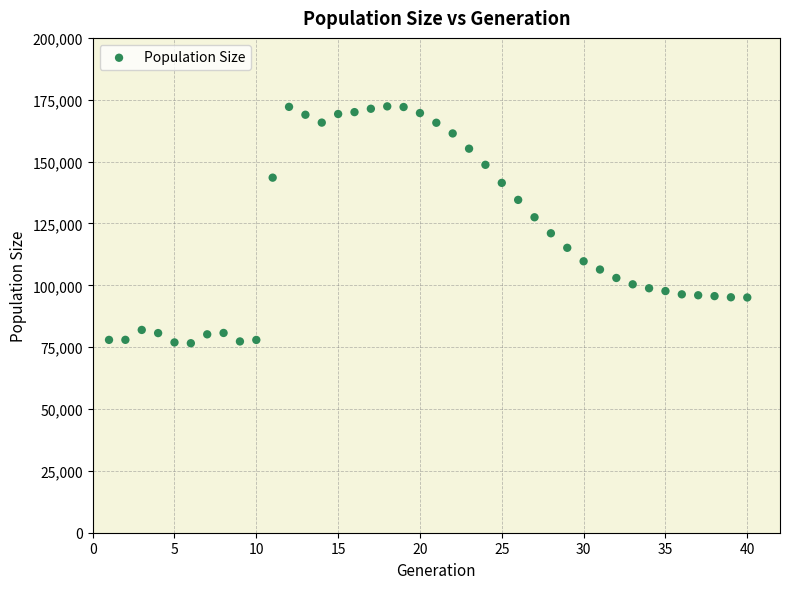

What is the range of X values (max minus min)?

39